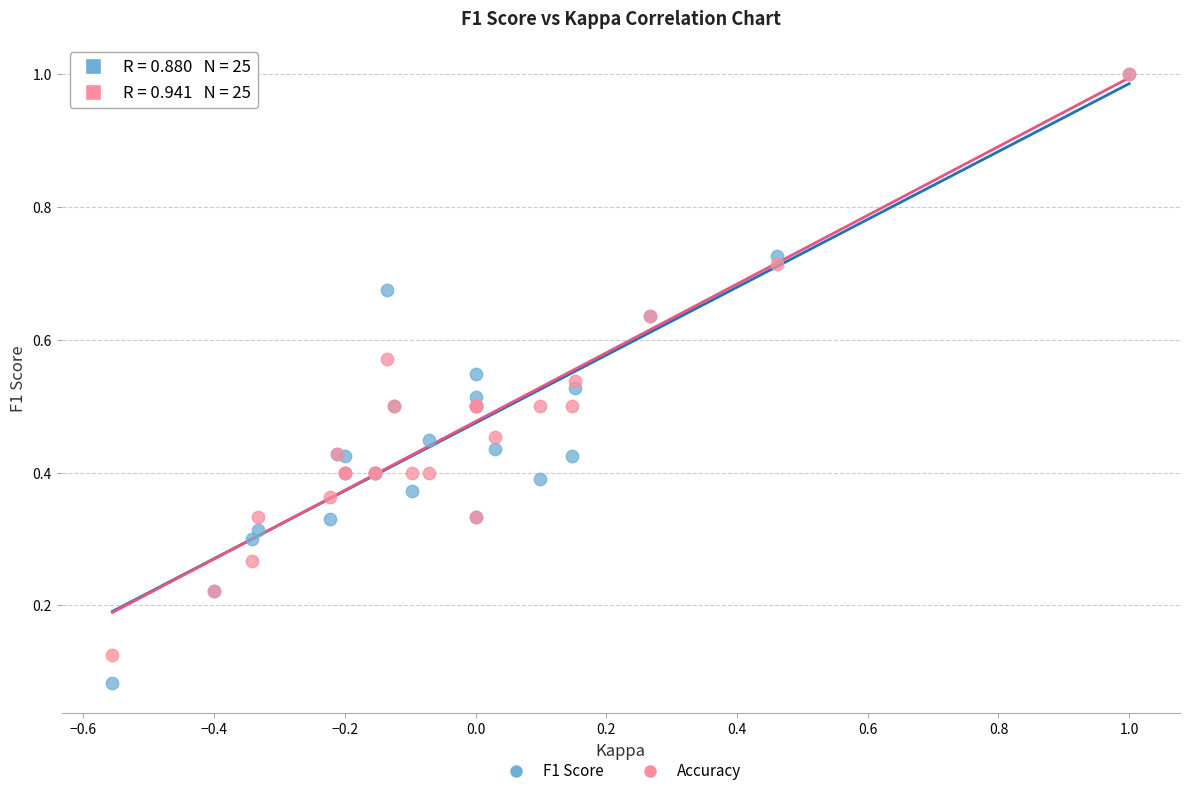

Which series reaches the minimum Y coordinate?

F1 Score